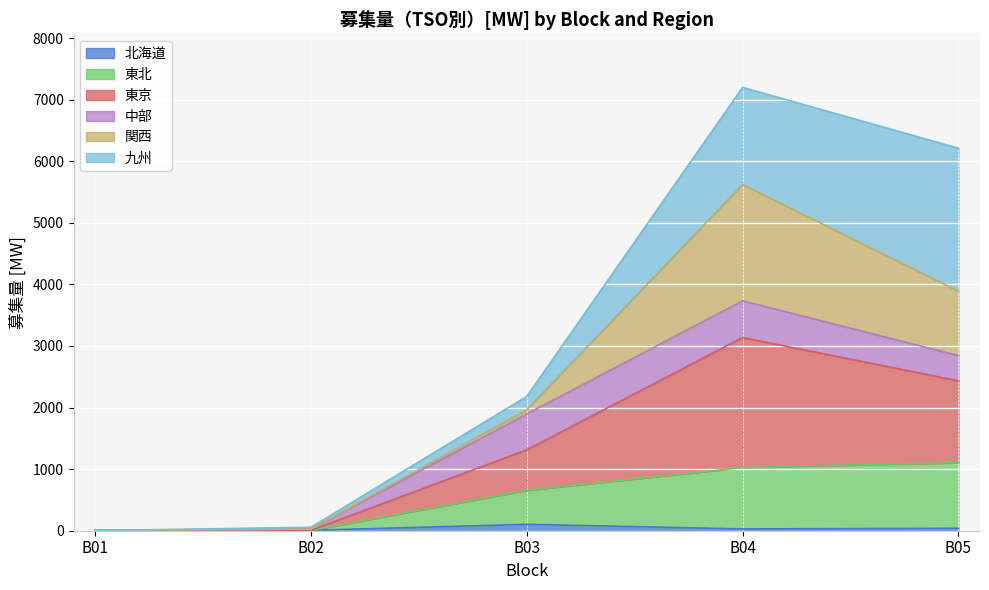

True or false: 東京 has more than 2 points higher than both neighbors.

False